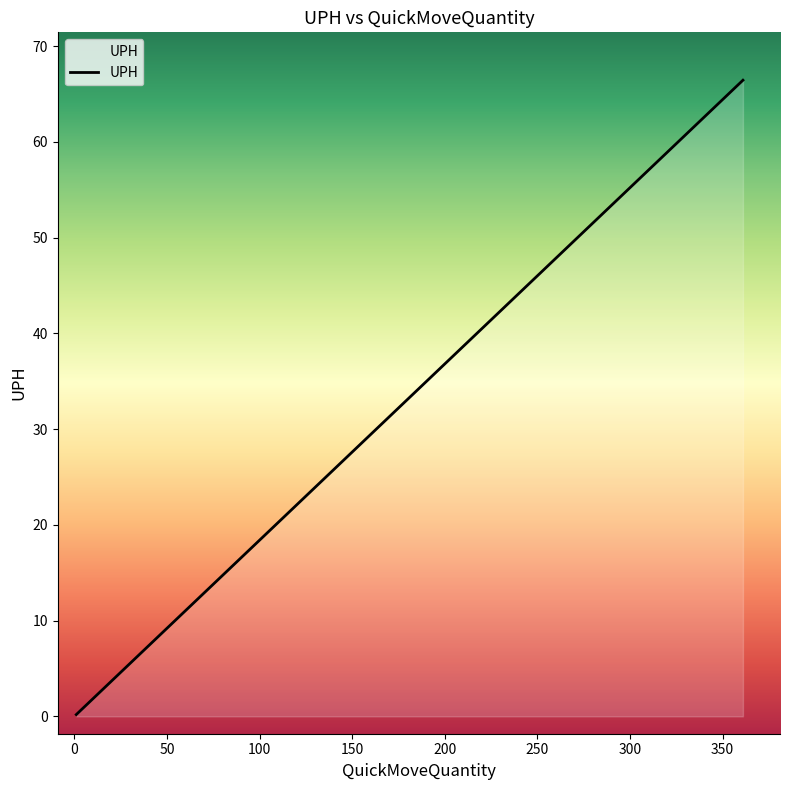

What is the greatest value displayed?

66.4